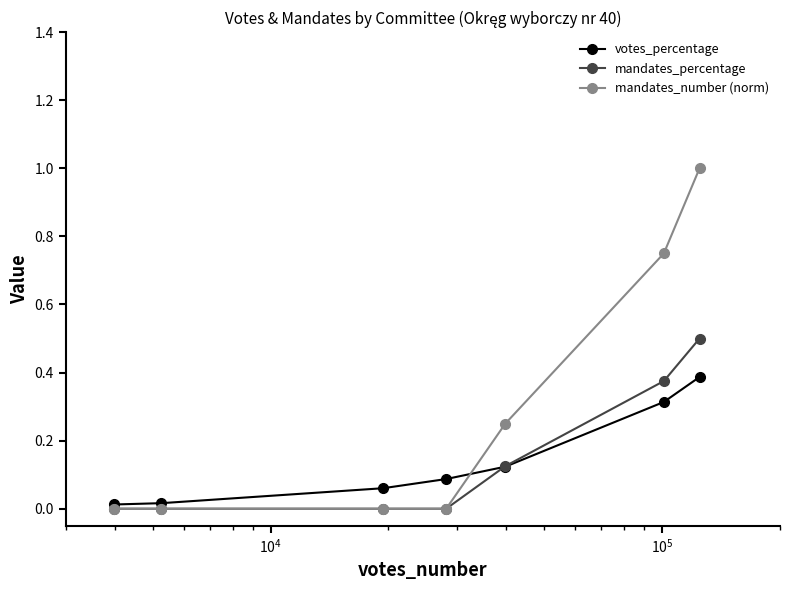

Which series has the largest total across all categories?

mandates_number (norm)